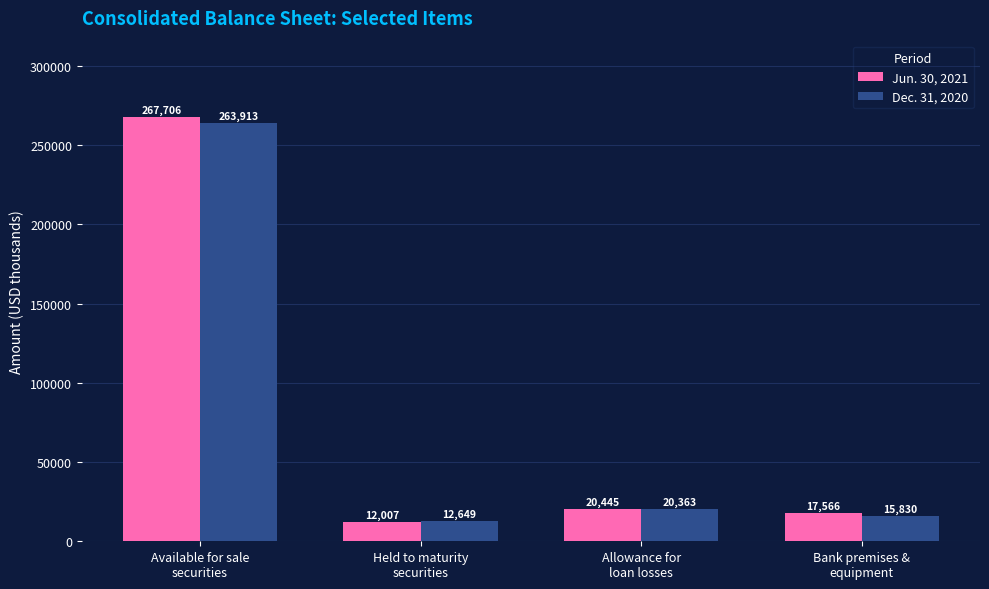

The value of Jun. 30, 2021 at Allowance for
loan losses is 20445. True or false?

True